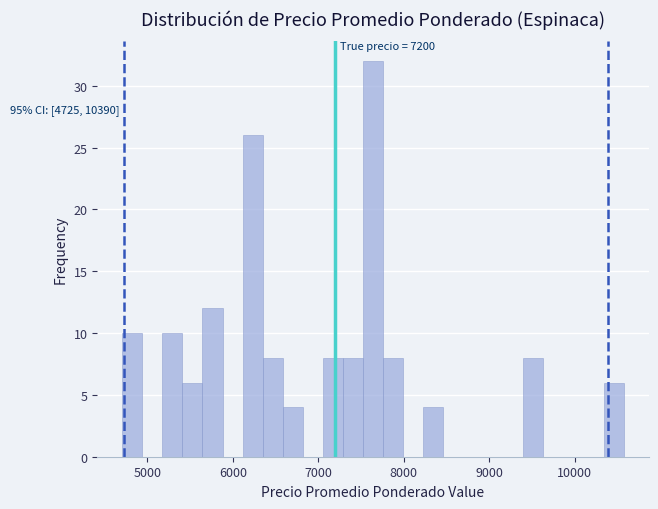

Read against the x-axis, roughly where is the centre of the tallest bar?

7600